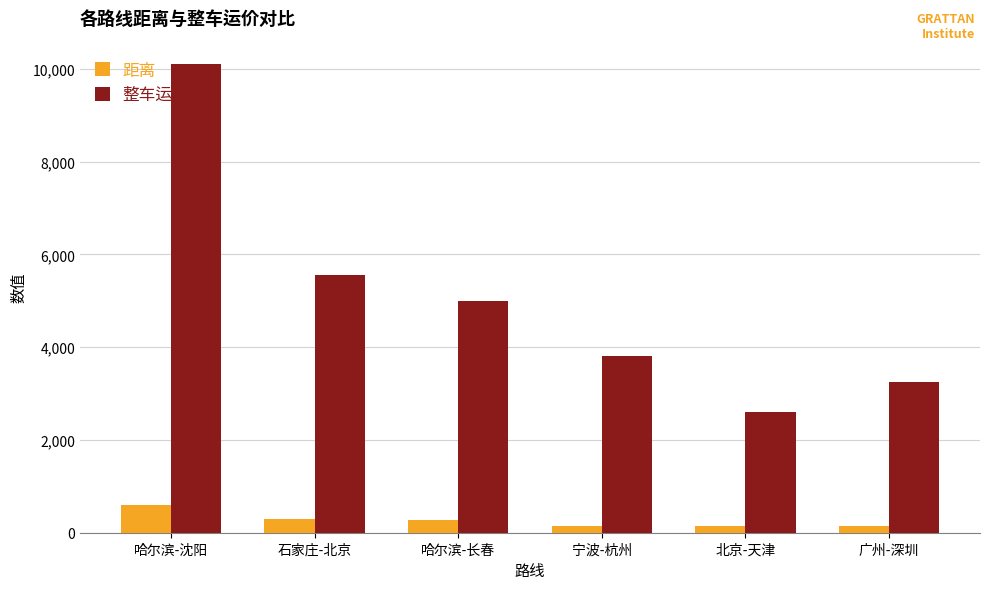

At 哈尔滨-沈阳, list the series in order from smallest to largest.

距离, 整车运价